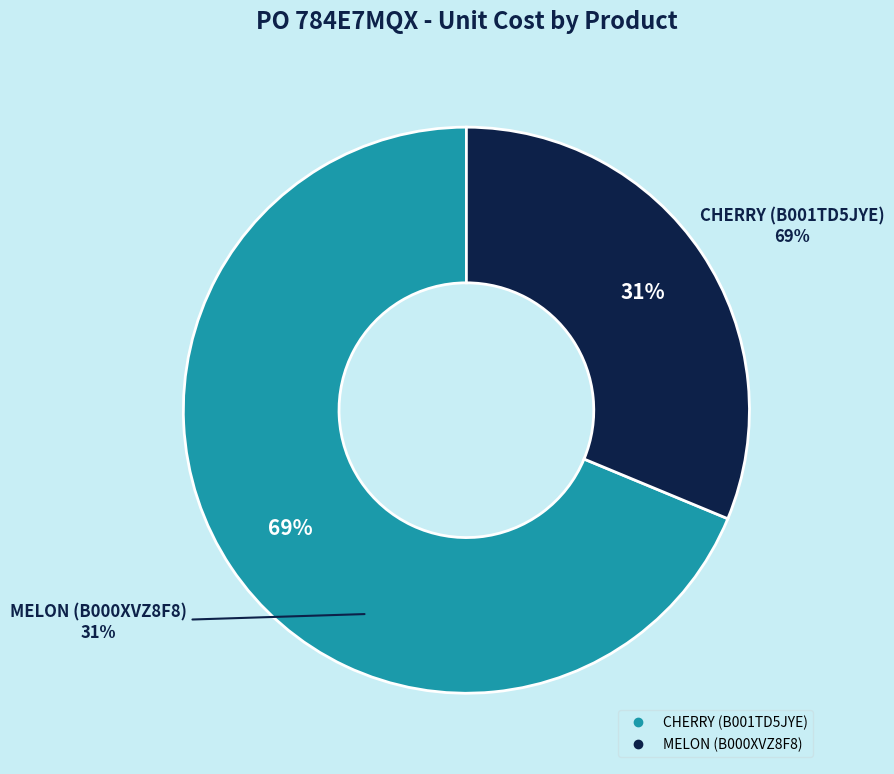

Which category accounts for the majority?

CHERRY (B001TD5JYE)